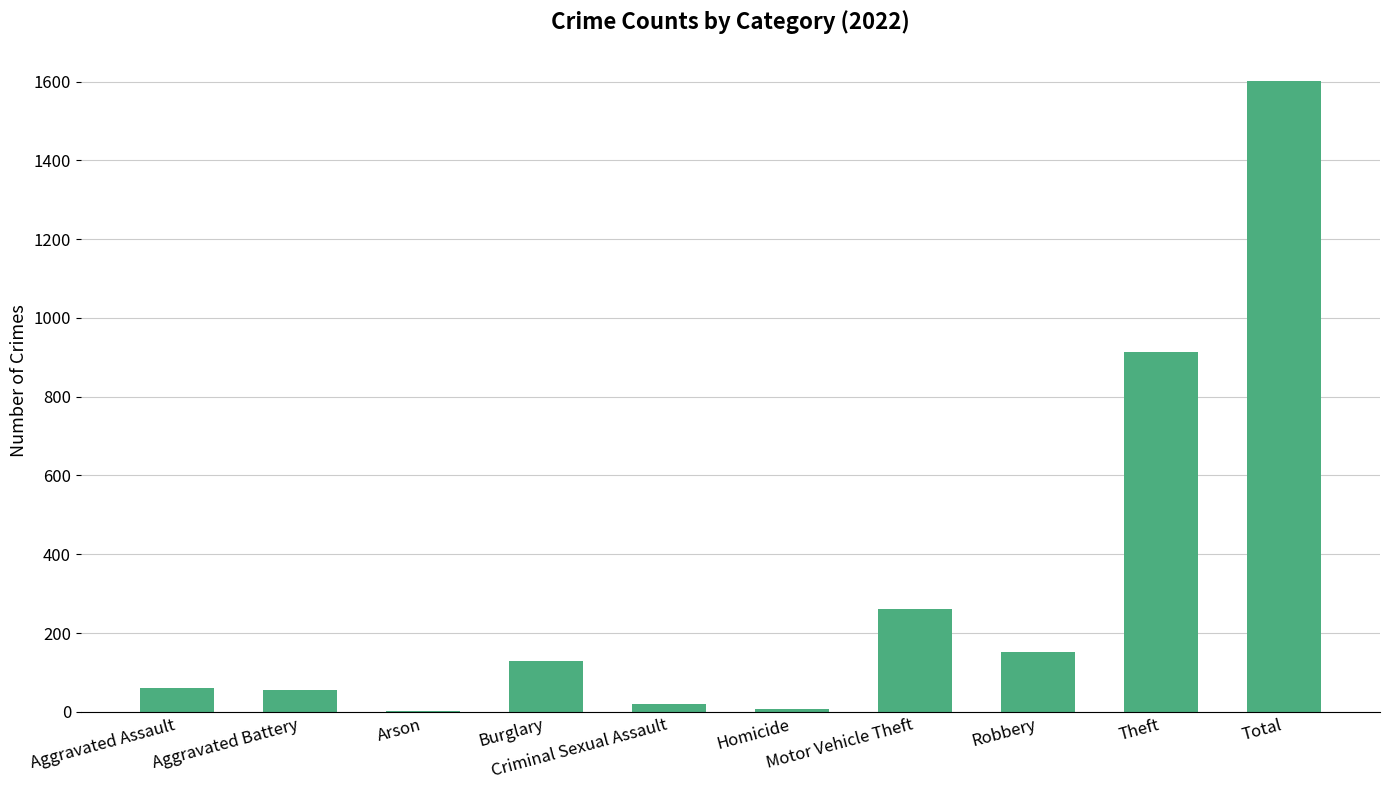

Count the number of categories in the chart.

10